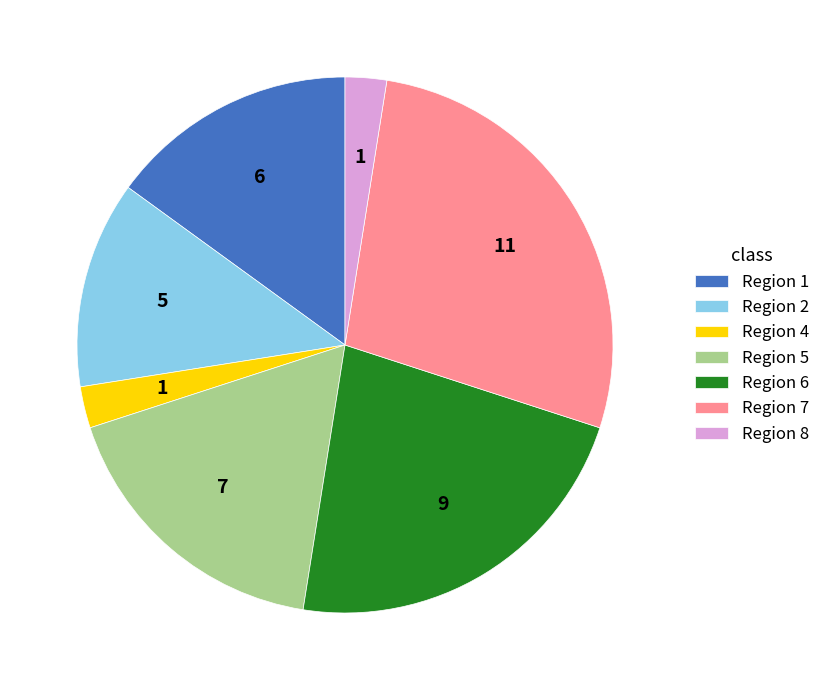

The Region 1 slice represents 15% of the pie. True or false?

True